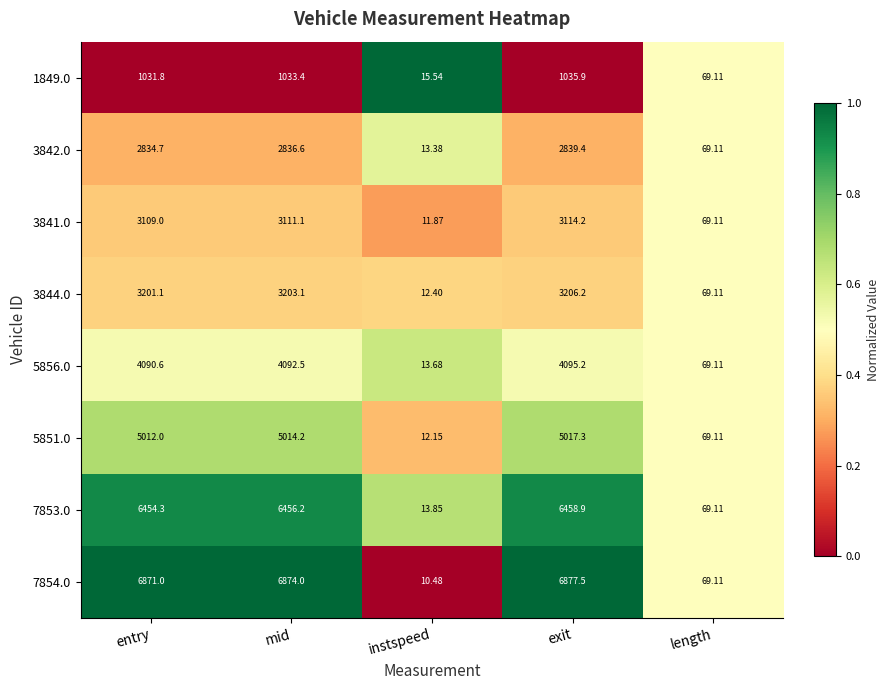

List the labels in order of 3844.0 value, smallest first.

instspeed, length, entry, mid, exit